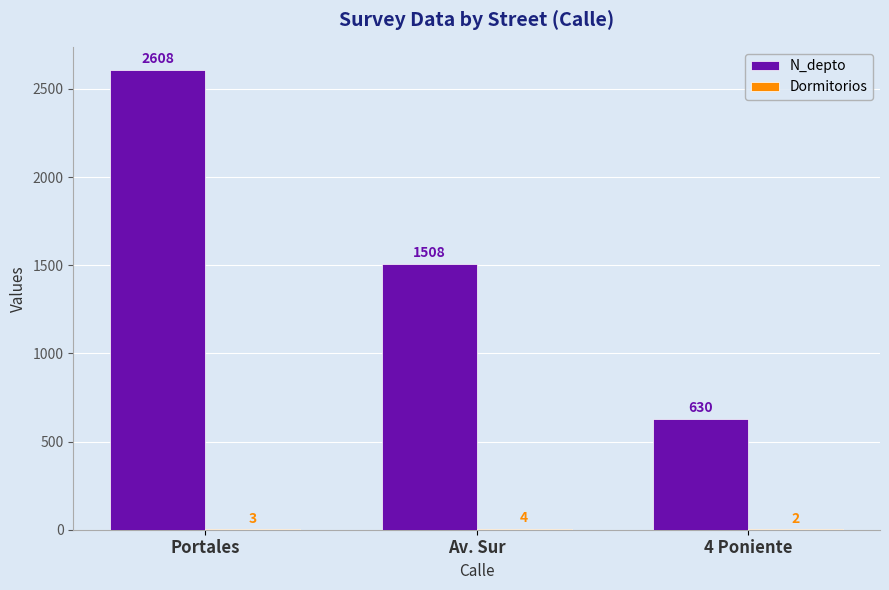

Count the N_depto values in the range 630 to 2608.

3